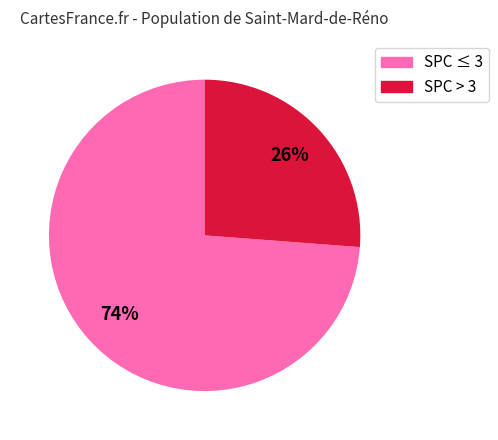

Does any single category account for the majority?

Yes